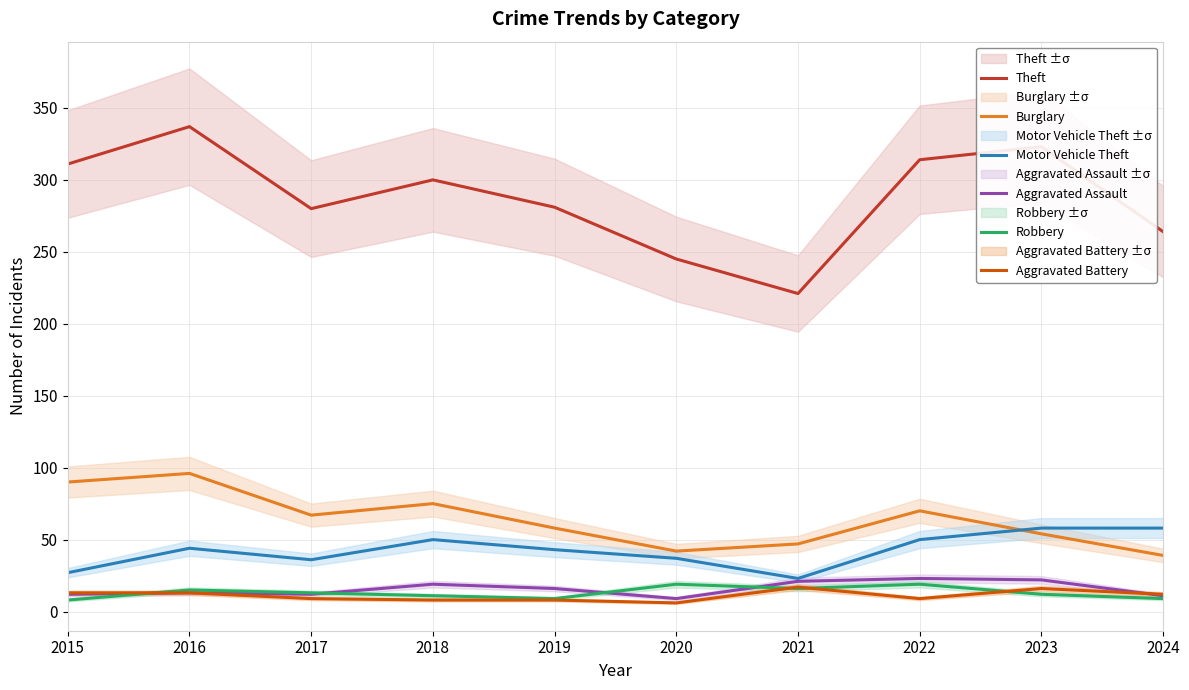

Which series has the largest range (max minus min)?

Theft